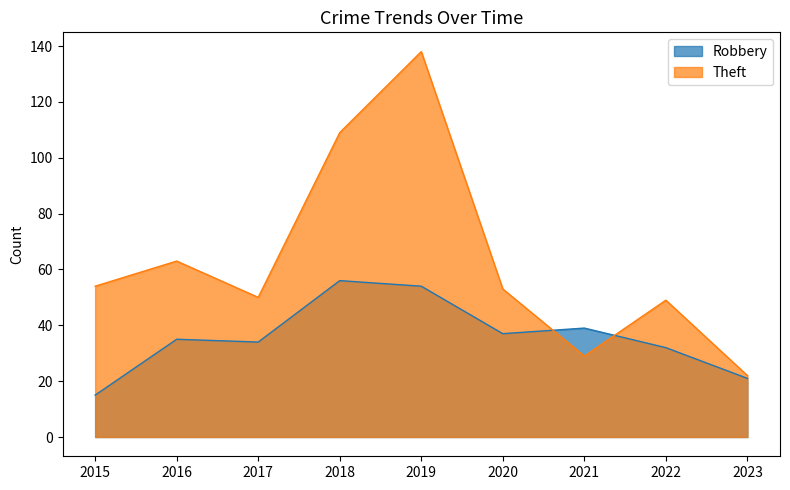

How many lines are shown in the chart?

2